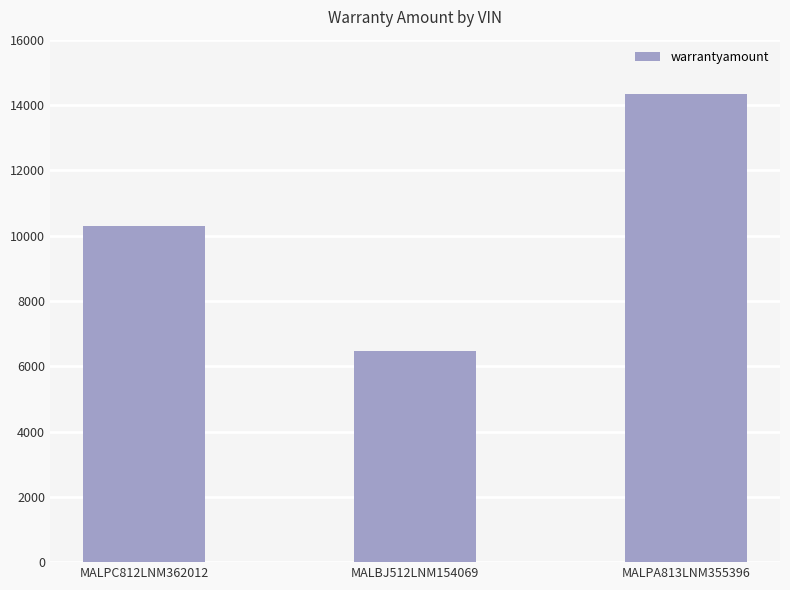

What is the sum of all values?

31089